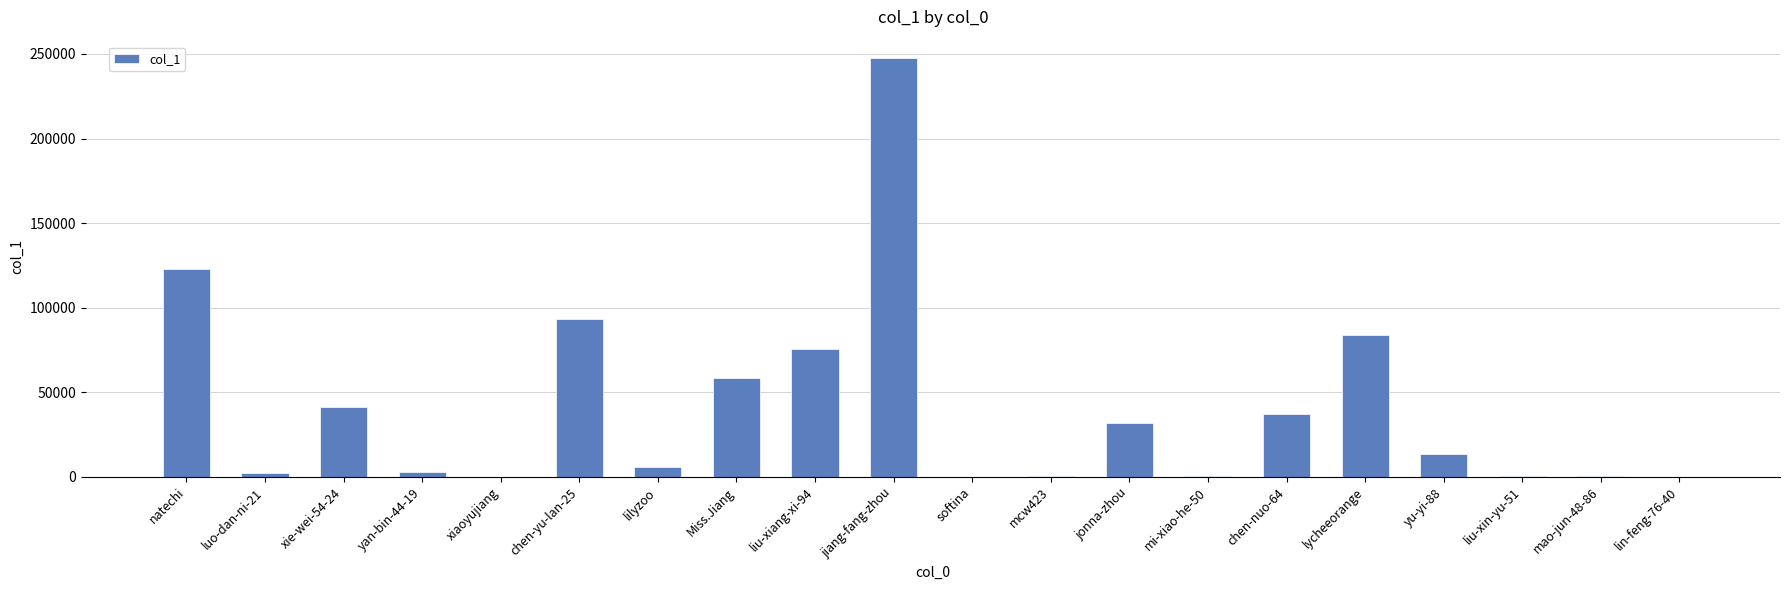

Which label corresponds to the largest value in the chart?

jiang-fang-zhou